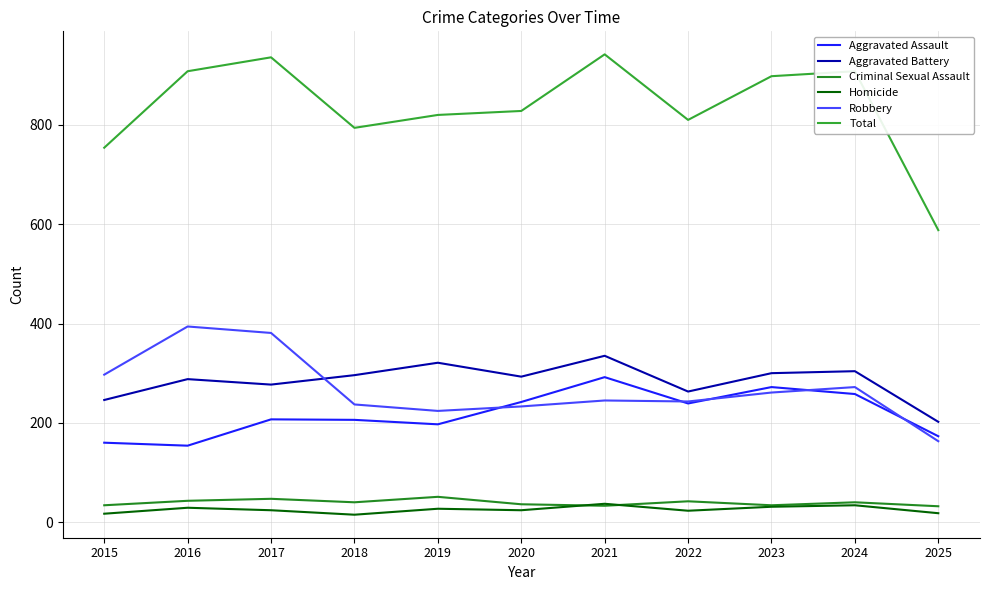

Where does the Aggravated Battery series first go above 293?

2018